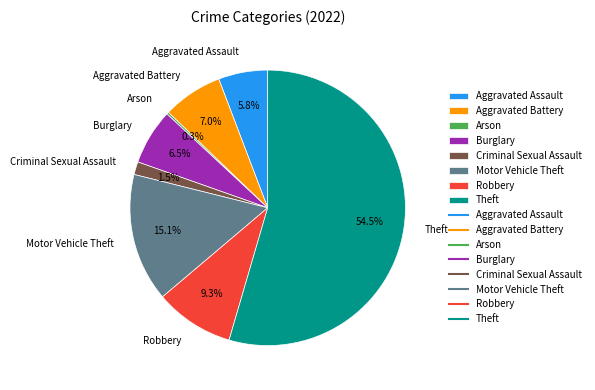

To the nearest percent, what percentage of the pie is Robbery?

9%